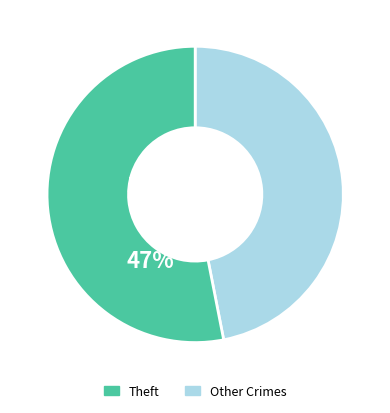

Is there any slice that represents more than half of the pie?

Yes